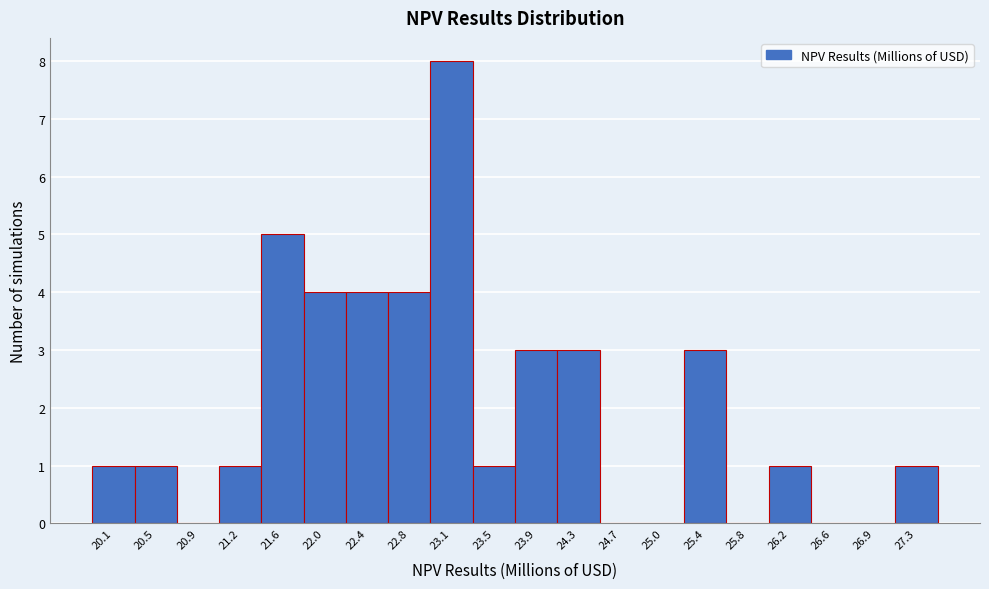

Reading left to right, extract all data points from this chart.

20.1=1	20.5=1	20.9=0	21.2=1	21.6=5	22.0=4	22.4=4	22.8=4	23.1=8	23.5=1	23.9=3	24.3=3	24.7=0	25.0=0	25.4=3	25.8=0	26.2=1	26.6=0	26.9=0	27.3=1